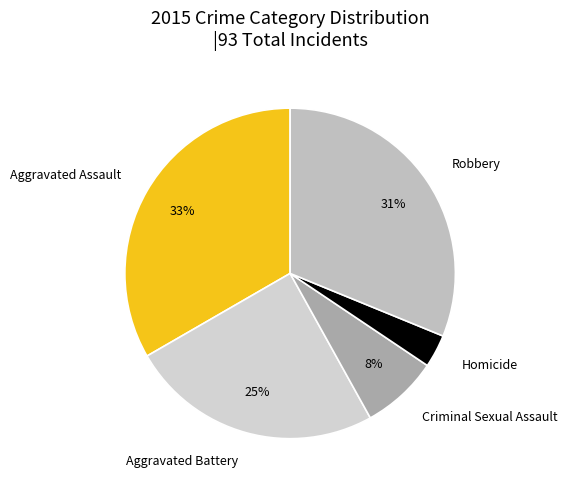

What is the largest slice in the pie chart?

Aggravated Assault